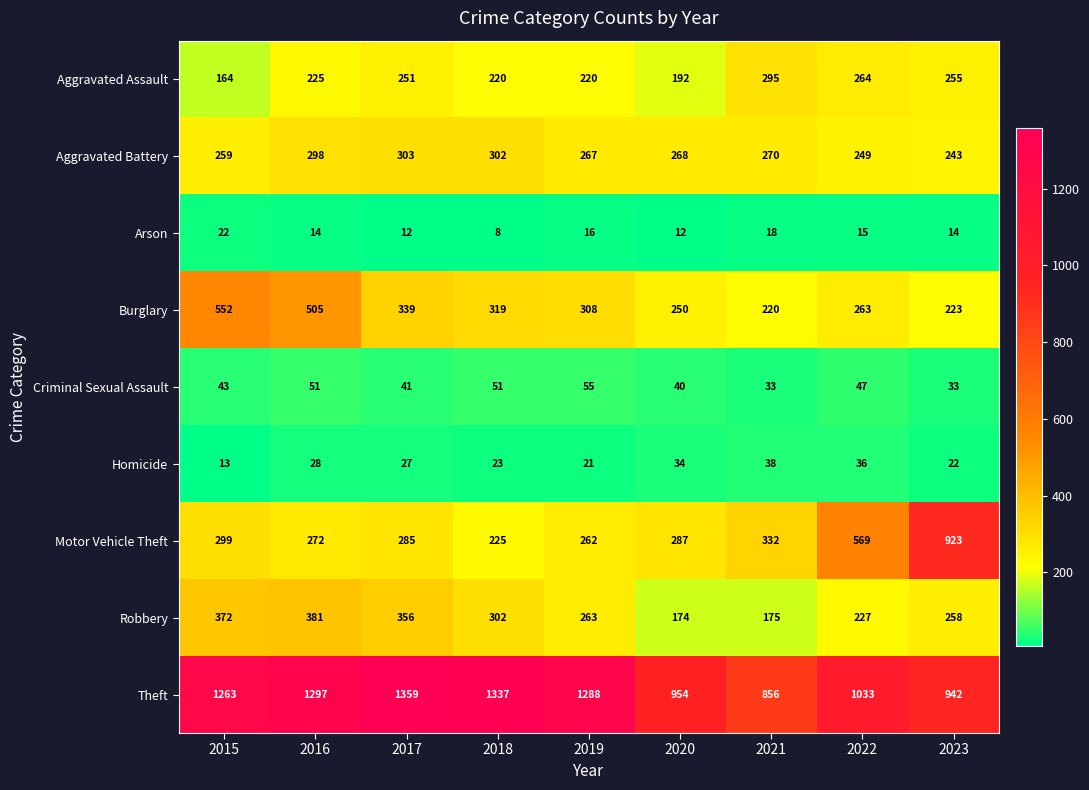

True or false: Burglary has a value of 380 at 2020.

False